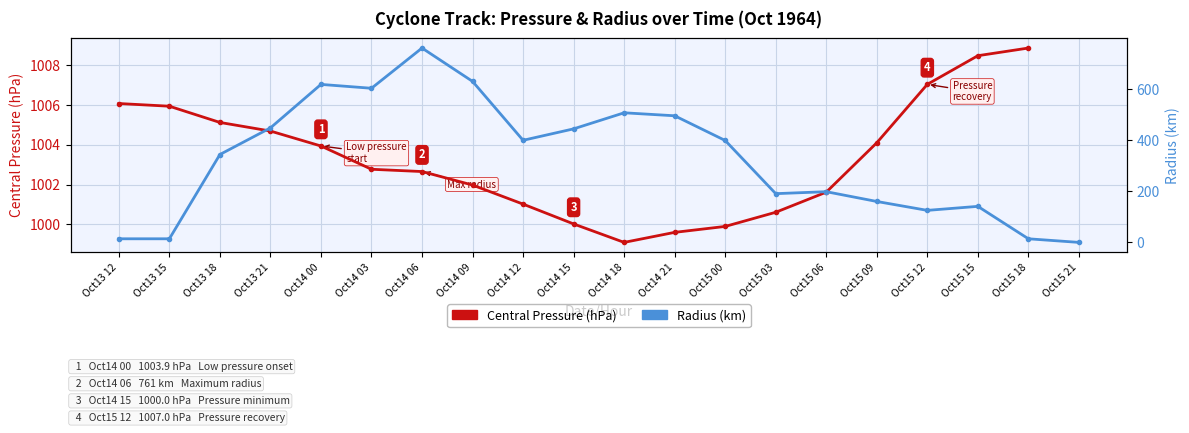

At which category is the sum across all series the highest?

Oct14 06